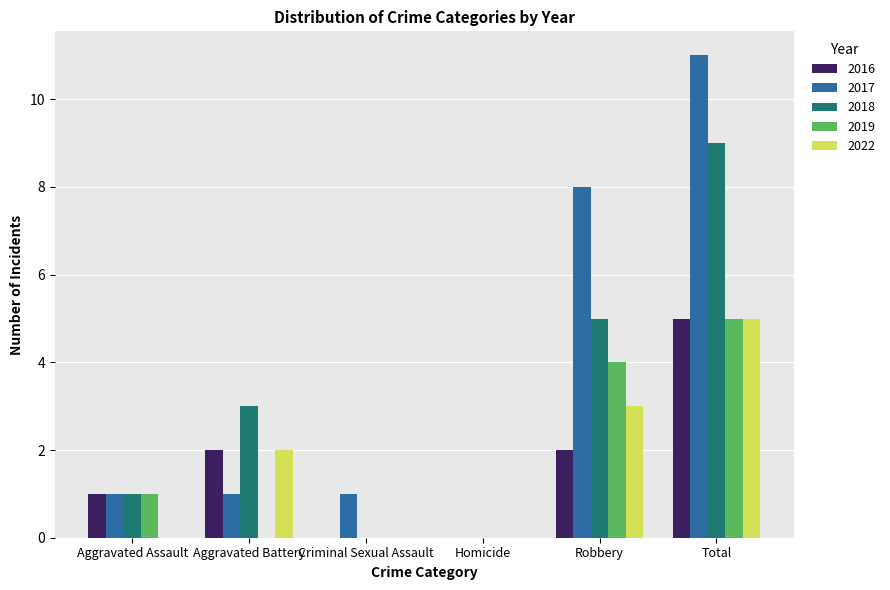

What is the maximum value for 2018?

9